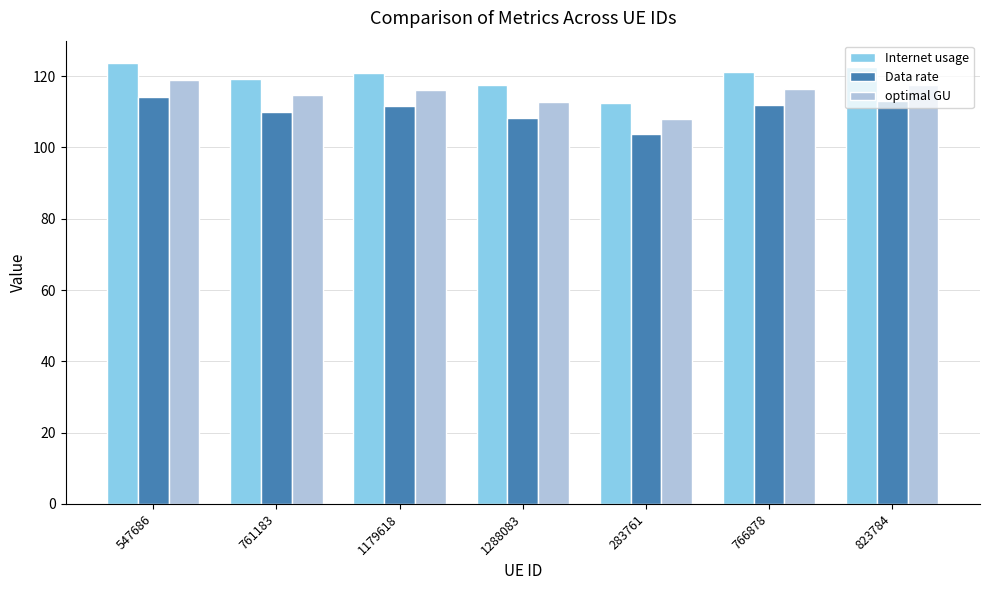

What is the label of the 4th bar from the left?

1288083